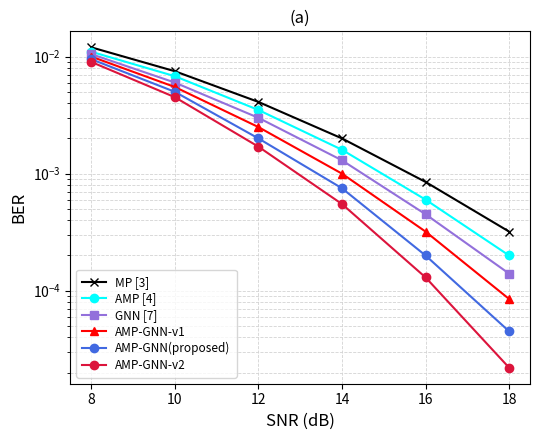

True or false: MP [3] and GNN [7] cross at least once.

False